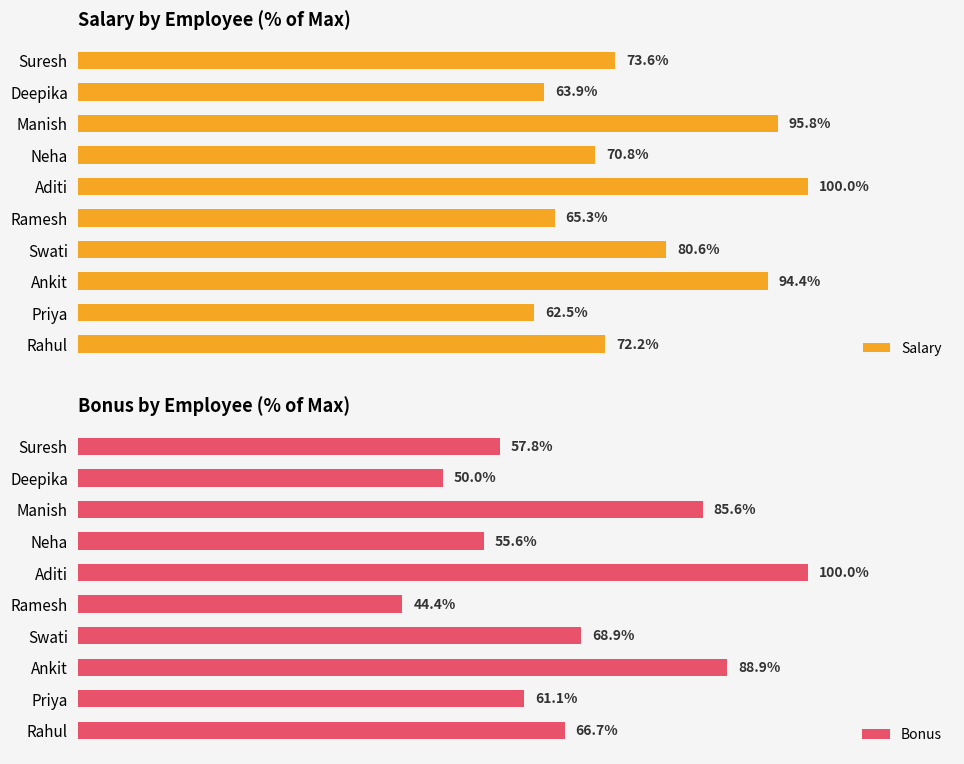

List the series in order of their peak value, highest first.

Salary, Bonus